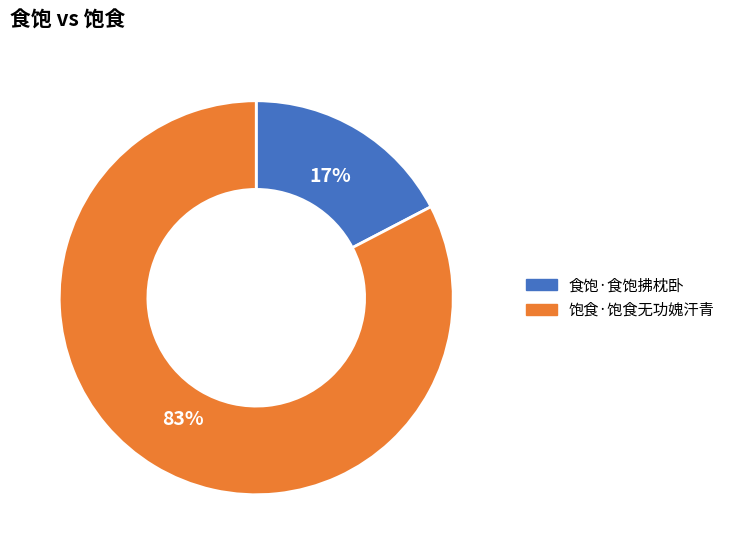

The 食饱·食饱拂枕卧 slice represents 17% of the pie. True or false?

True